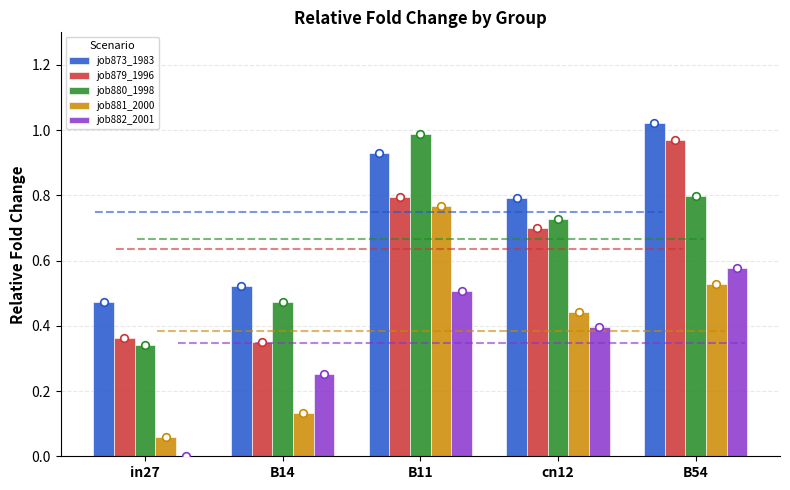

What is the total value across all series at B11?

4.0